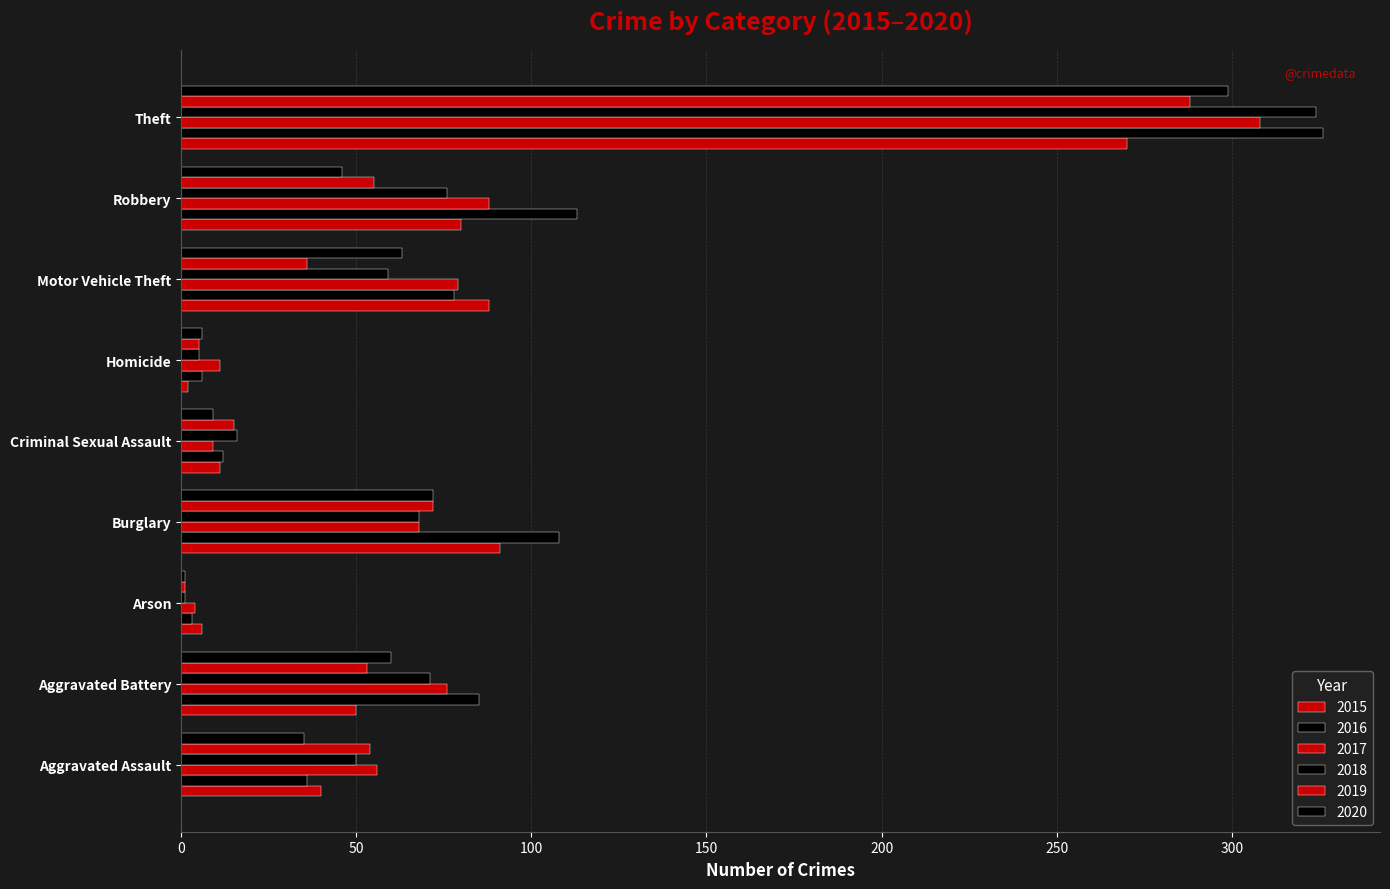

What is the value of the 2016 bar at the 9th from the left?

326